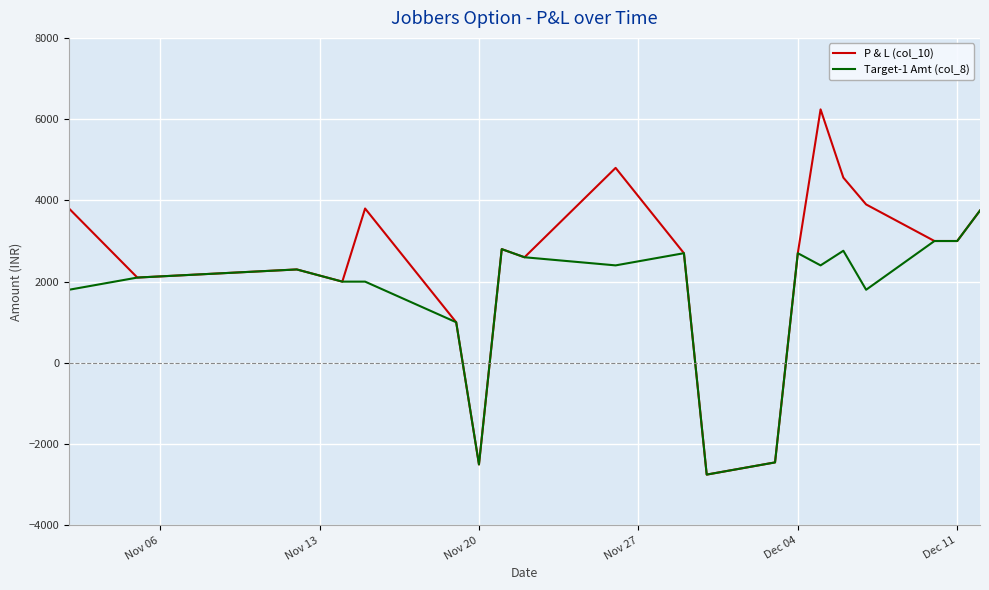

Which series has the largest range (max minus min)?

P & L (col_10)